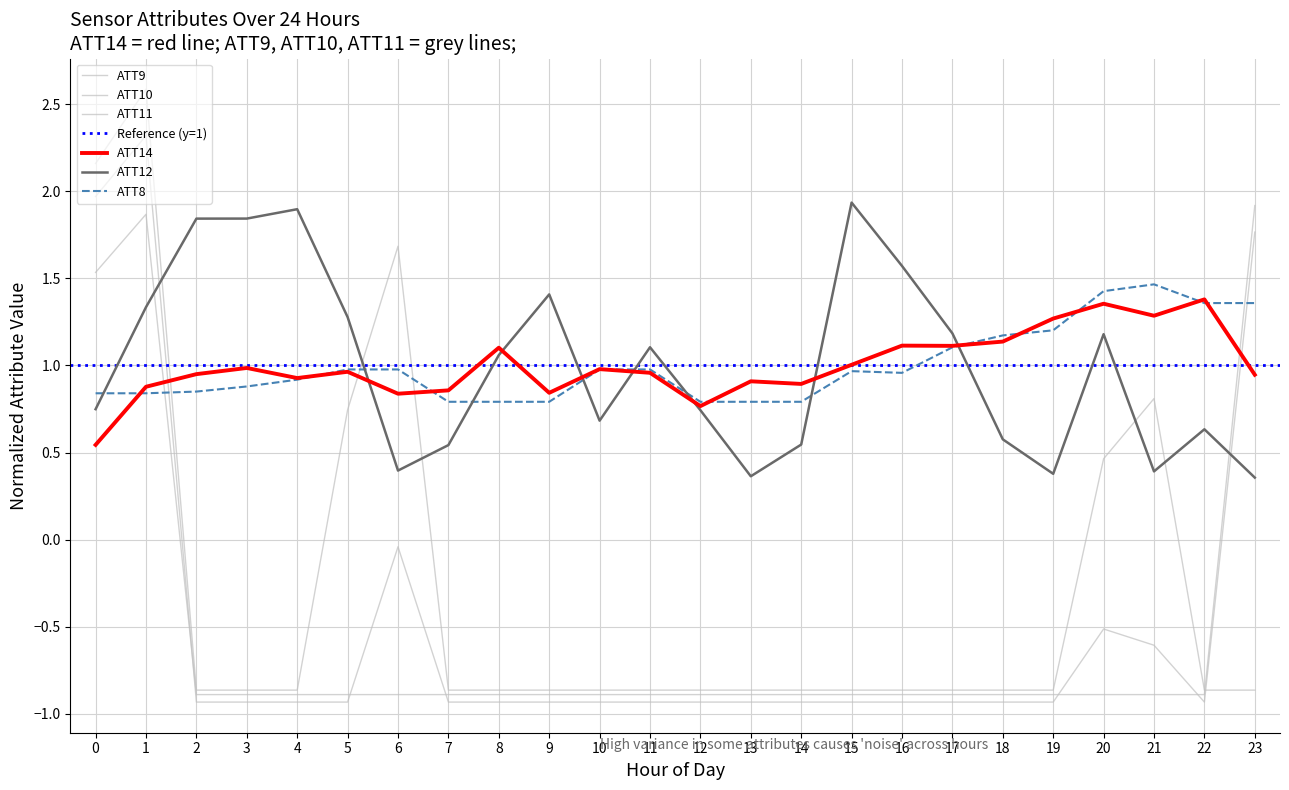

Is the value of ATT9 at 20 greater than the value of ATT8 at 15?

No